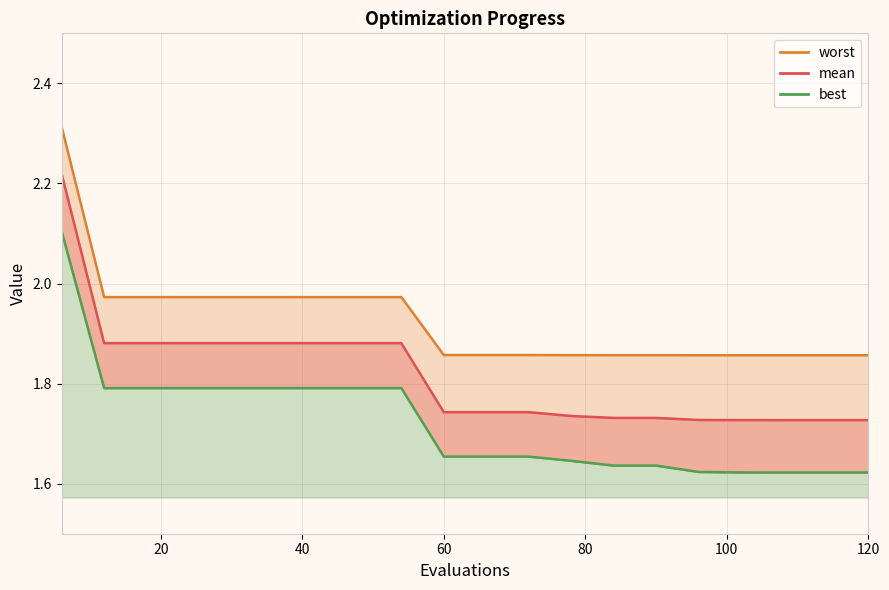

What is the maximum value for worst_line?

2.3